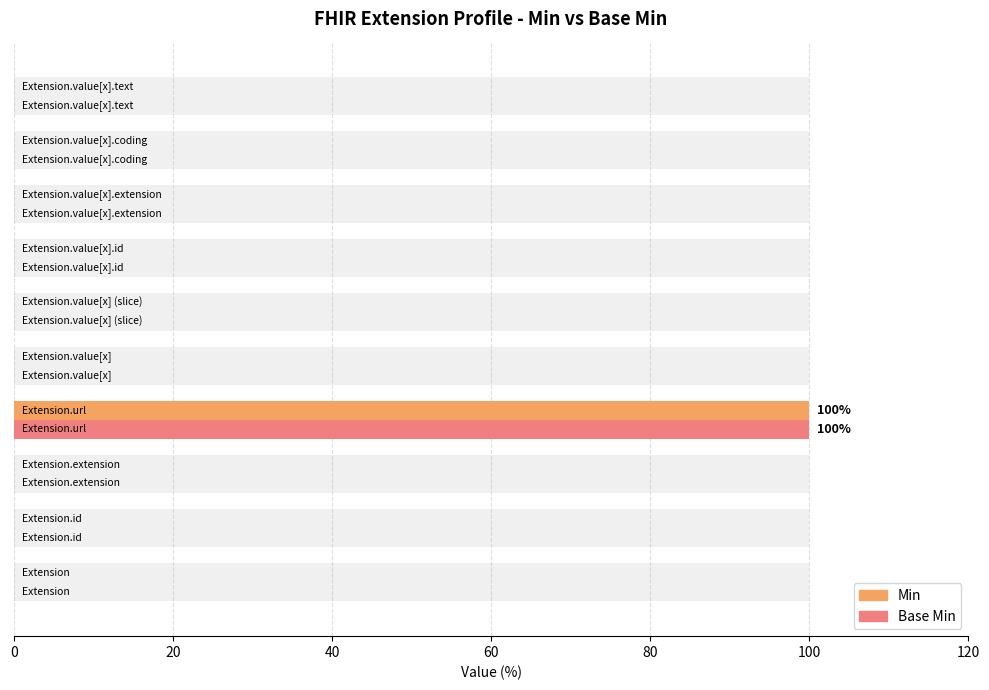

Between 80 and 20, which is larger?

80